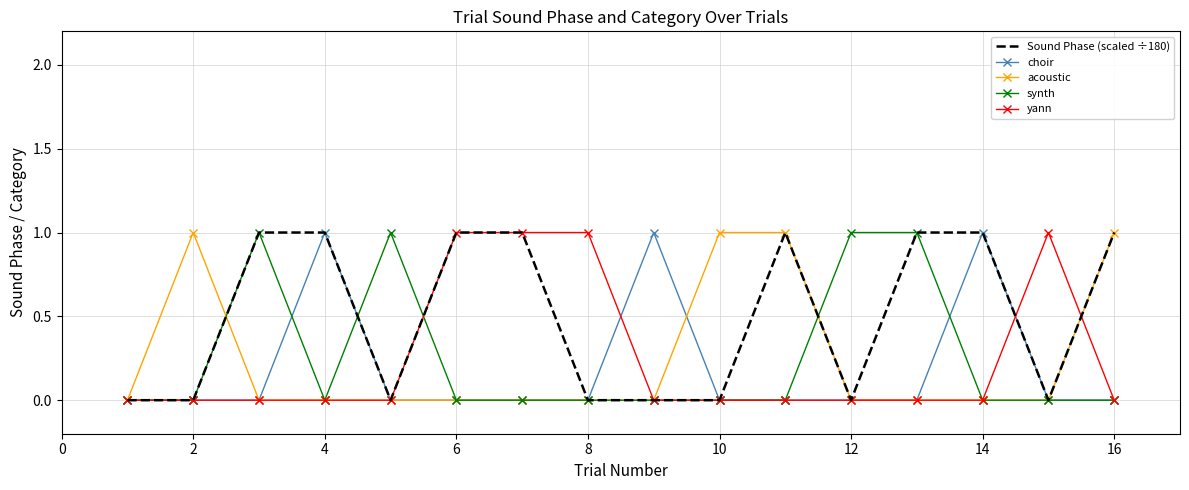

Which series has the largest total across all categories?

Sound Phase (scaled ÷180)